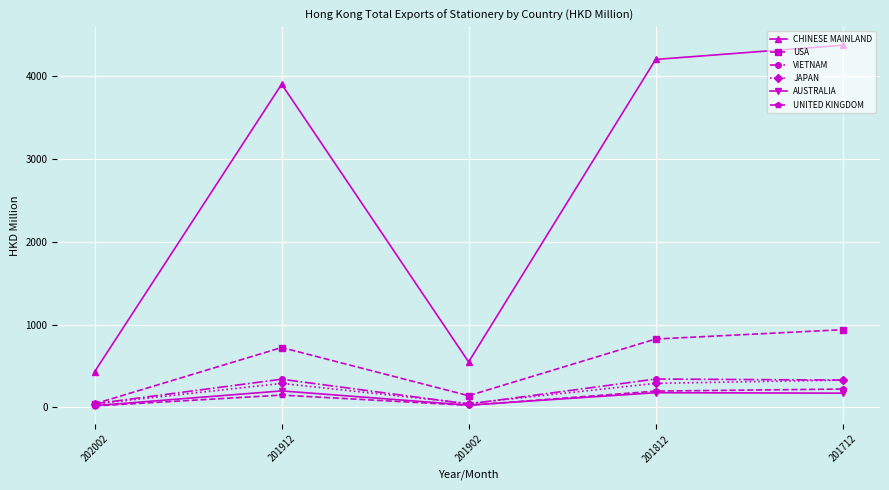

Is this an area chart (filled region under the line)?

No